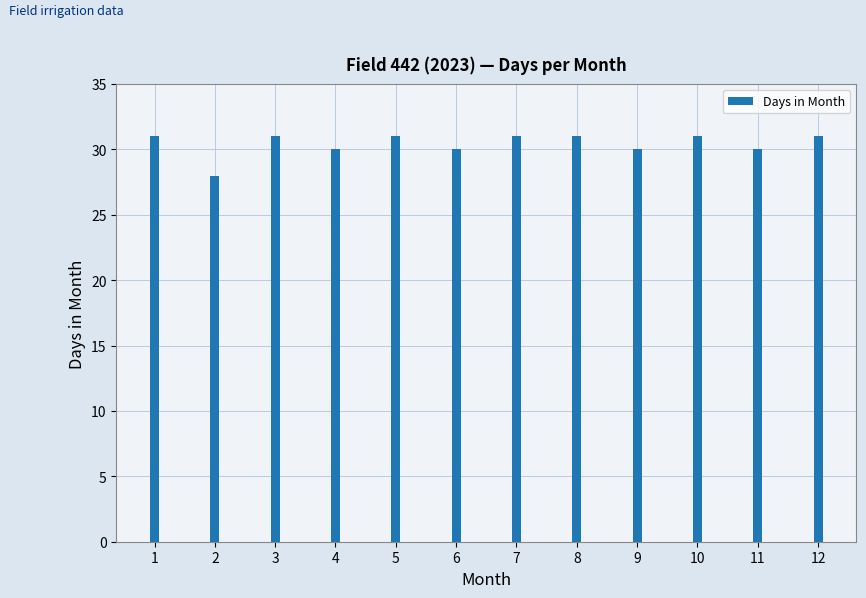

What is the value of the 11th bar from the left?

30